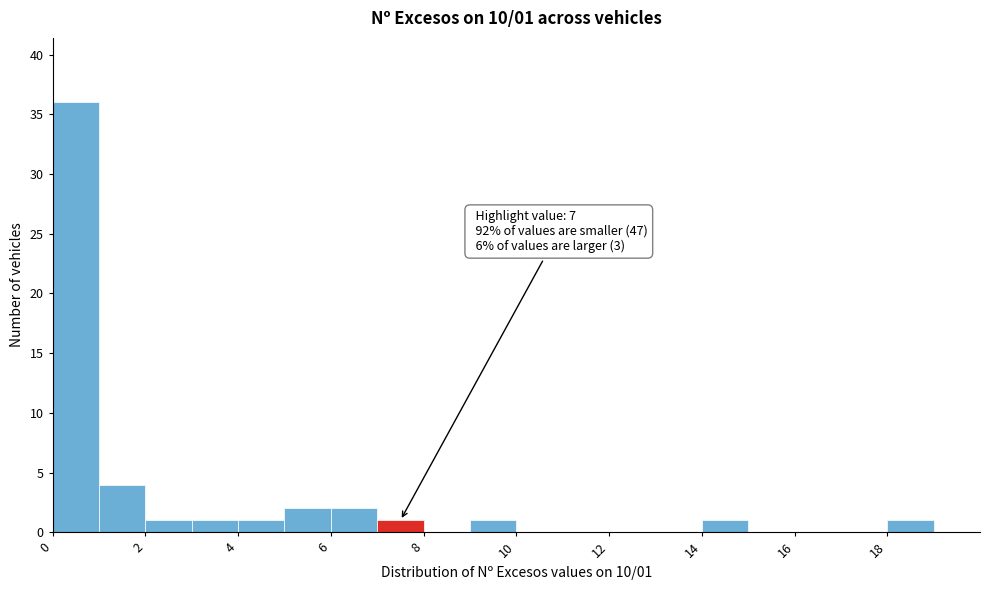

Which range on the x-axis has the tallest bar?

0 to 1